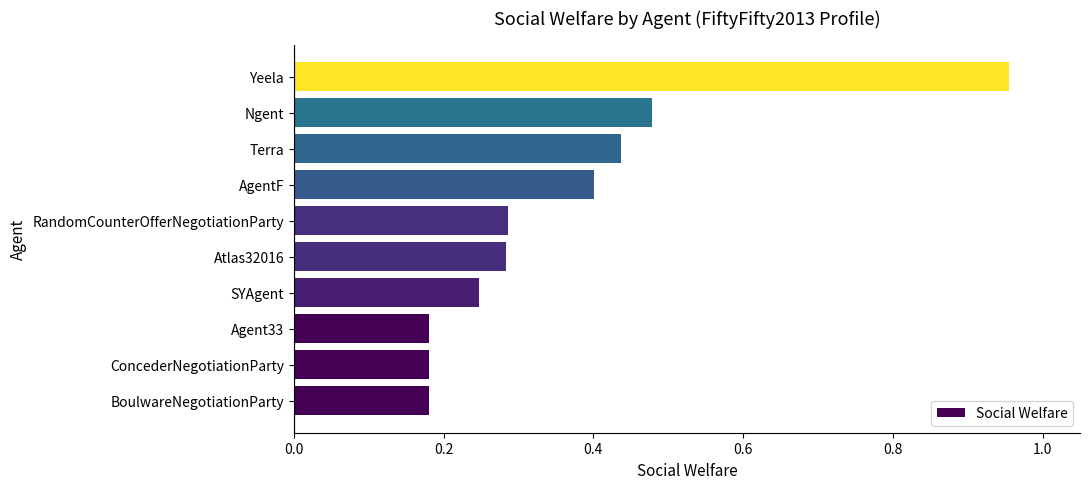

What is the sum of the values at SYAgent and Yeela?

1.2